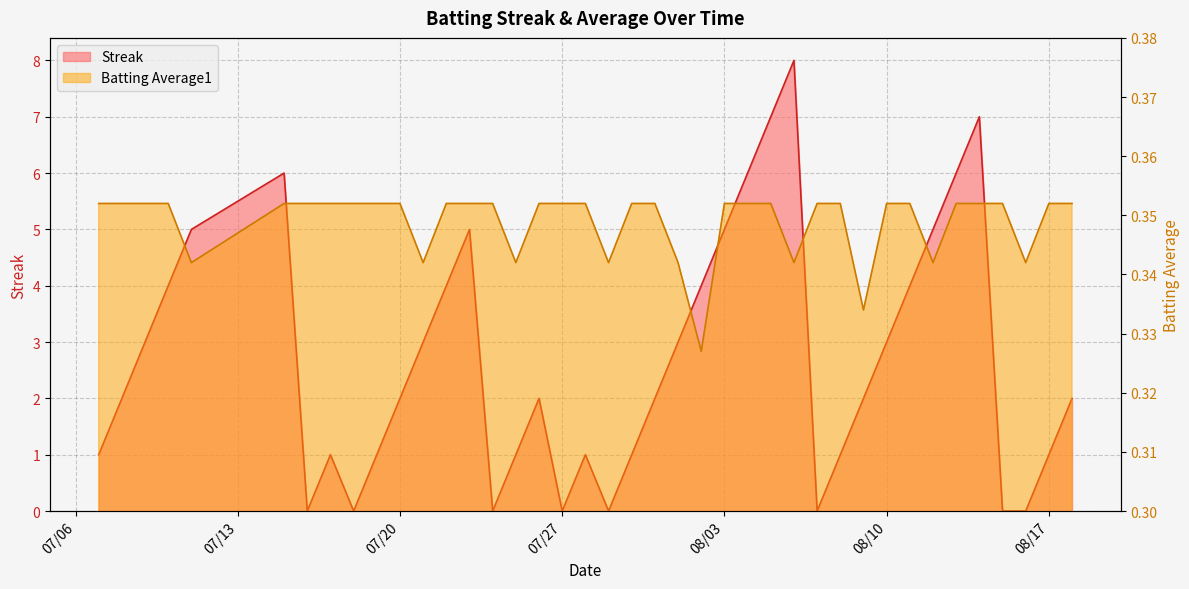

At 2010-07-28, list the series in order from smallest to largest.

Batting Average1, Streak